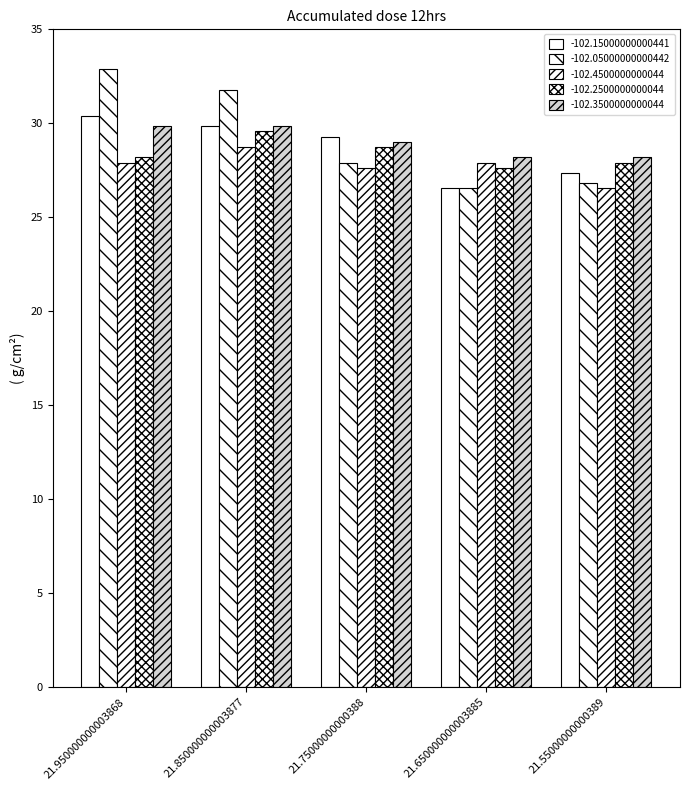

Reading left to right, extract all data points from this chart.

-102.15000000000441: 21.950000000003868=30.4	21.850000000003877=29.8	21.75000000000388=29.3	21.650000000003885=26.5	21.55000000000389=27.4
-102.05000000000442: 21.950000000003868=32.9	21.850000000003877=31.8	21.75000000000388=27.9	21.650000000003885=26.5	21.55000000000389=26.8
-102.4500000000044: 21.950000000003868=27.9	21.850000000003877=28.7	21.75000000000388=27.6	21.650000000003885=27.9	21.55000000000389=26.5
-102.2500000000044: 21.950000000003868=28.2	21.850000000003877=29.6	21.75000000000388=28.7	21.650000000003885=27.6	21.55000000000389=27.9
-102.3500000000044: 21.950000000003868=29.8	21.850000000003877=29.8	21.75000000000388=29.0	21.650000000003885=28.2	21.55000000000389=28.2